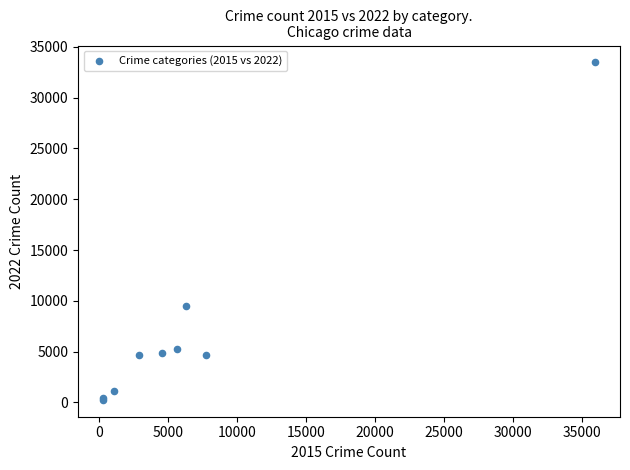

What Y value in the scatter plot is closest to 16859?

9536